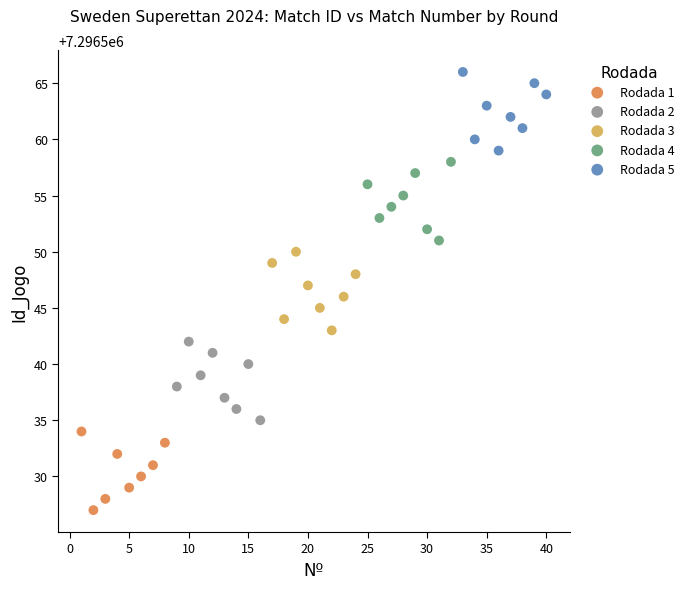

Which series contains the highest Y value?

Rodada 5